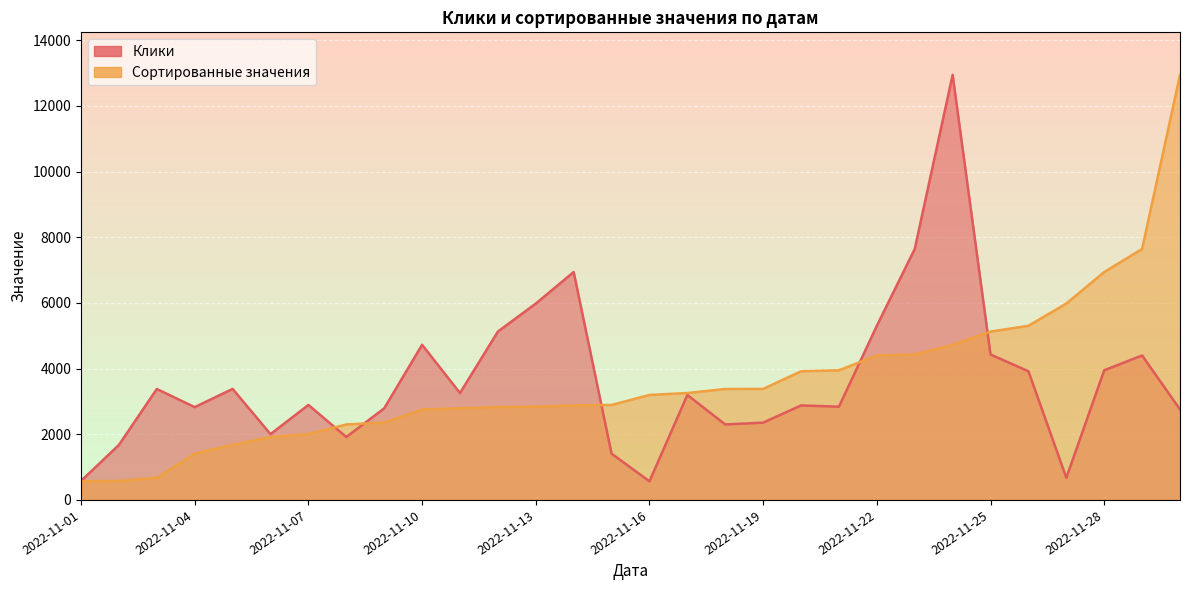

Where is the first local maximum for Клики?

2022-11-03